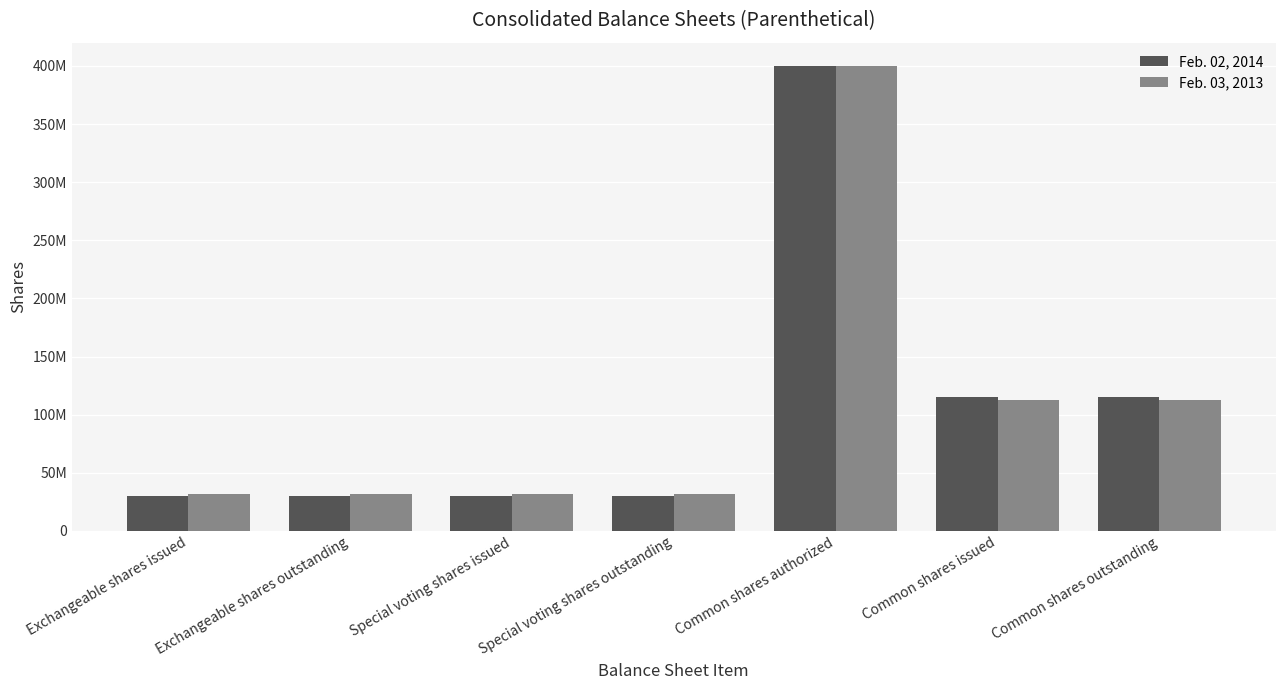

Which label corresponds to the smallest value in the chart?

Exchangeable shares issued